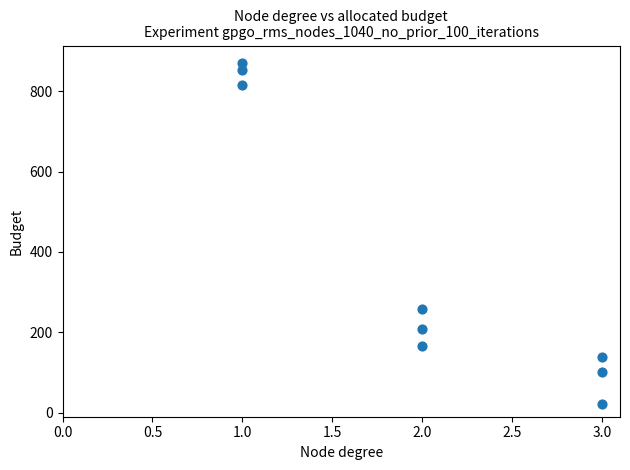

What is the average Y value?

382